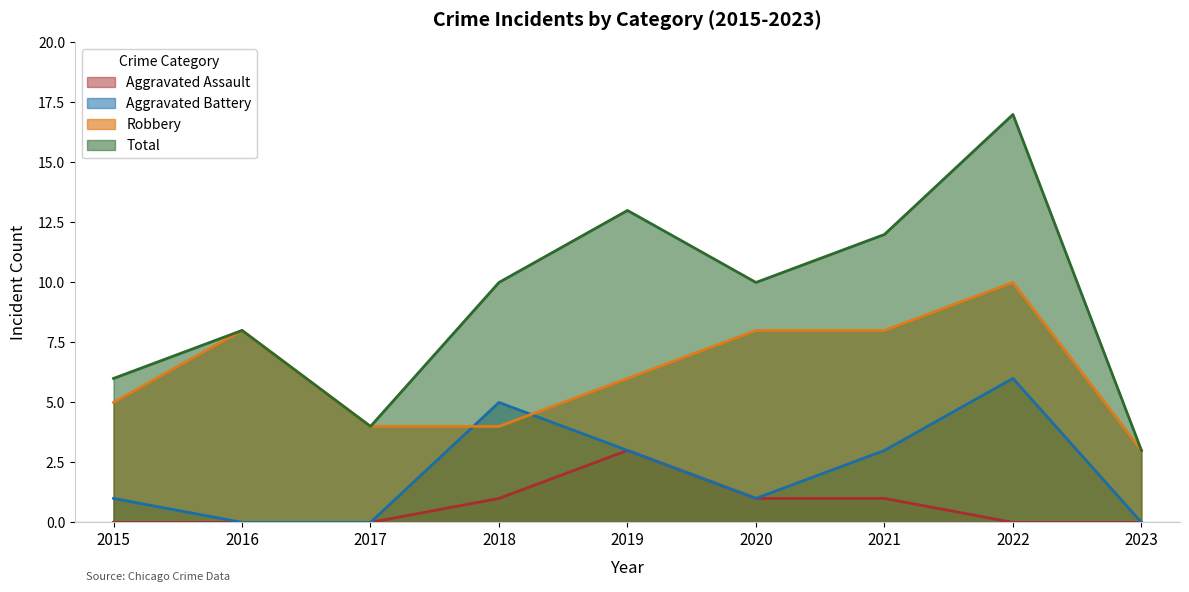

Reading left to right, extract all data points from this chart.

Robbery: 5	8	4	4	6	8	8	10	3
Aggravated Assault: 0	0	0	1	3	1	1	0	0
Aggravated Battery: 1	0	0	5	3	1	3	6	0
Total: 6	8	4	10	13	10	12	17	3